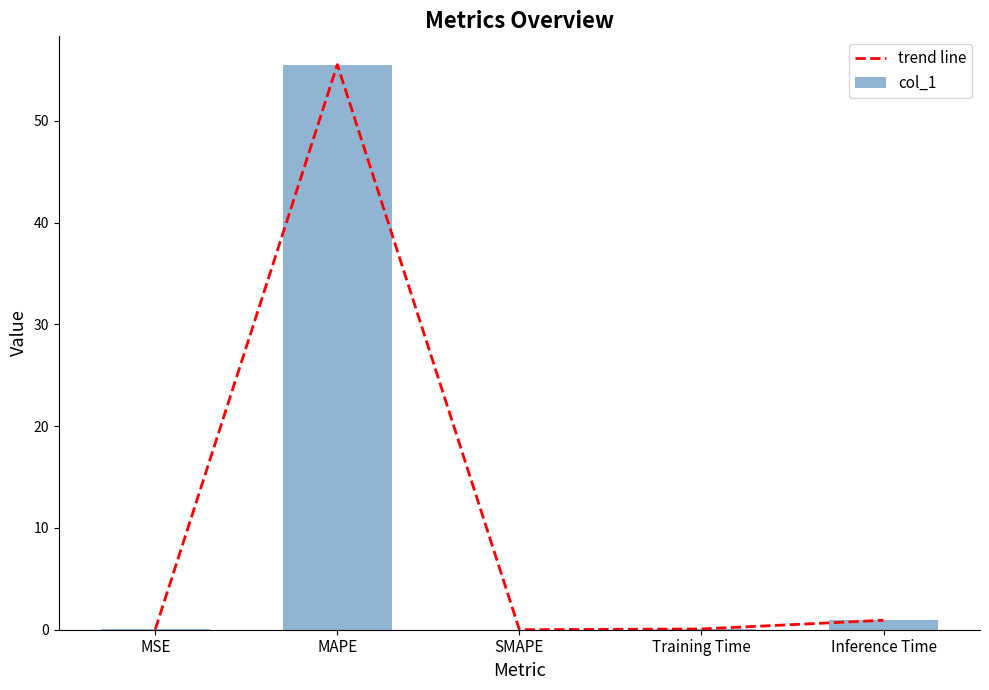

Between SMAPE and Inference Time, which series saw the biggest shift?

trend line